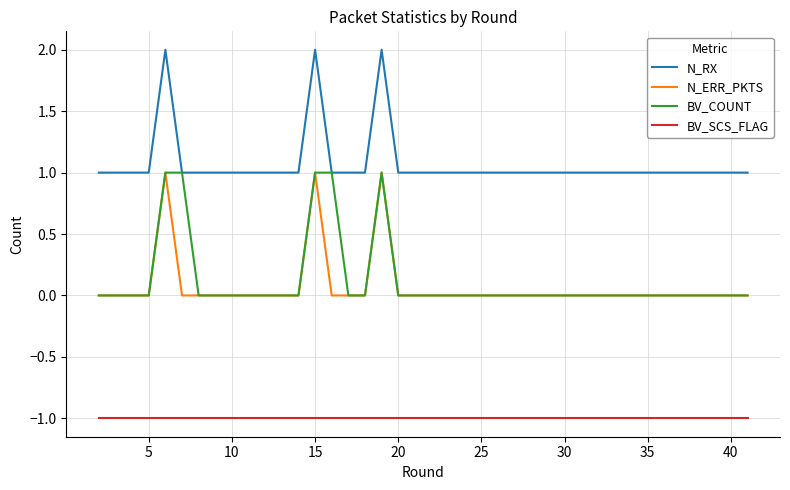

True or false: BV_COUNT and BV_SCS_FLAG intersect in this chart.

False